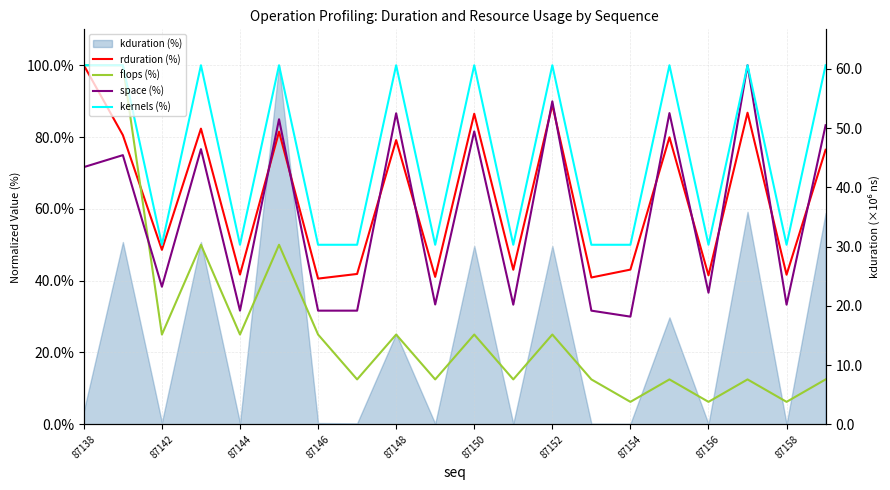

What is the smallest value displayed?

6.2